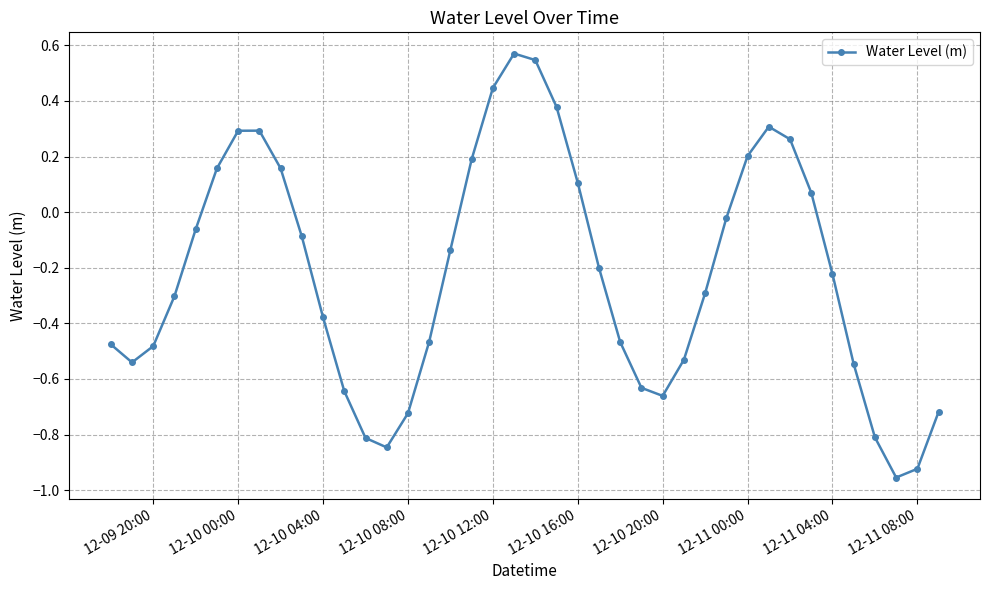

What is the difference between the second highest and minimum values?

1.5